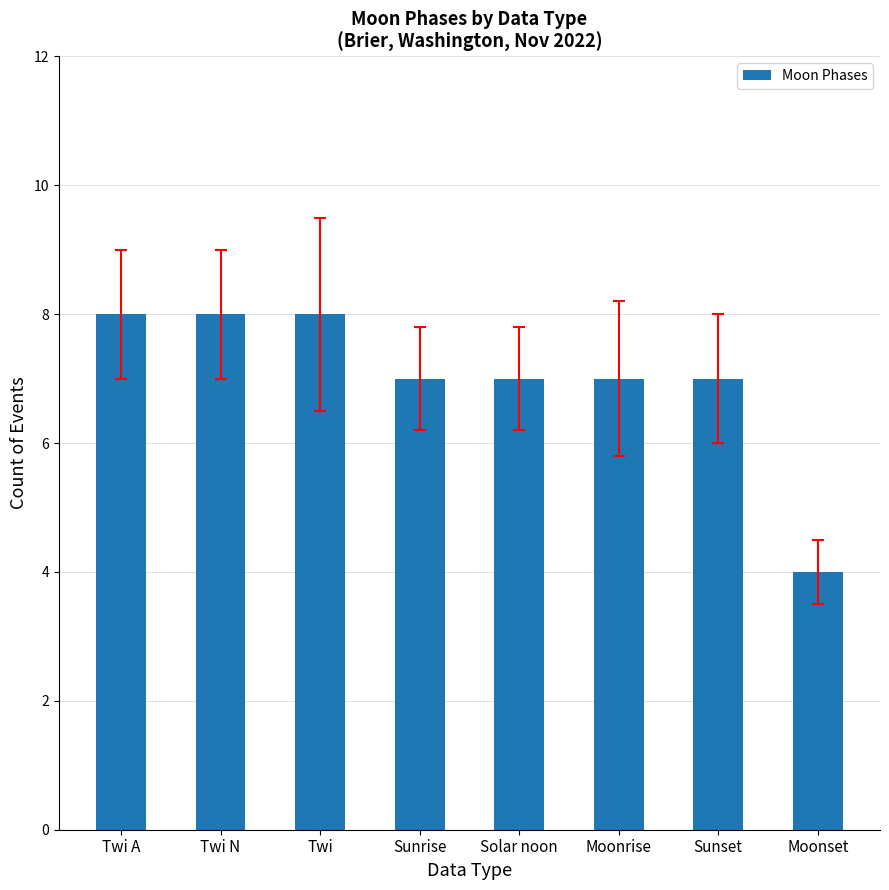

Approximately how many times larger is the value at Moonrise compared to Twi?

0.9